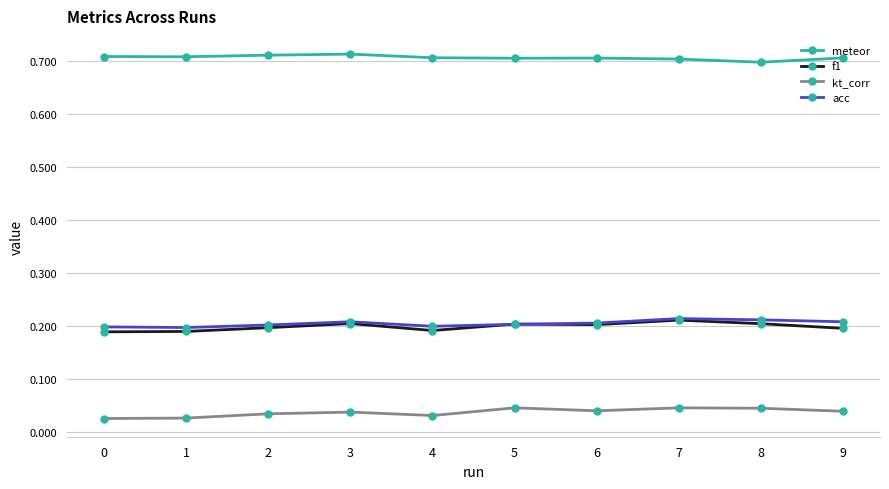

Is it true that f1 equals 0.2 at 1?

True